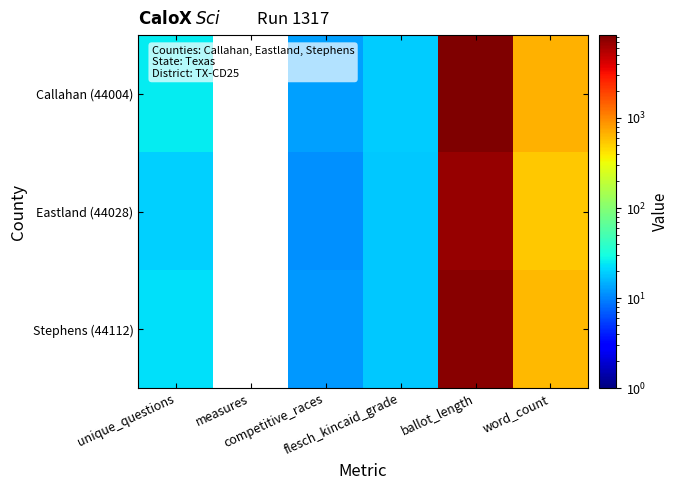

At unique_questions, list the series in order from largest to smallest.

Callahan (44004), Stephens (44112), Eastland (44028)